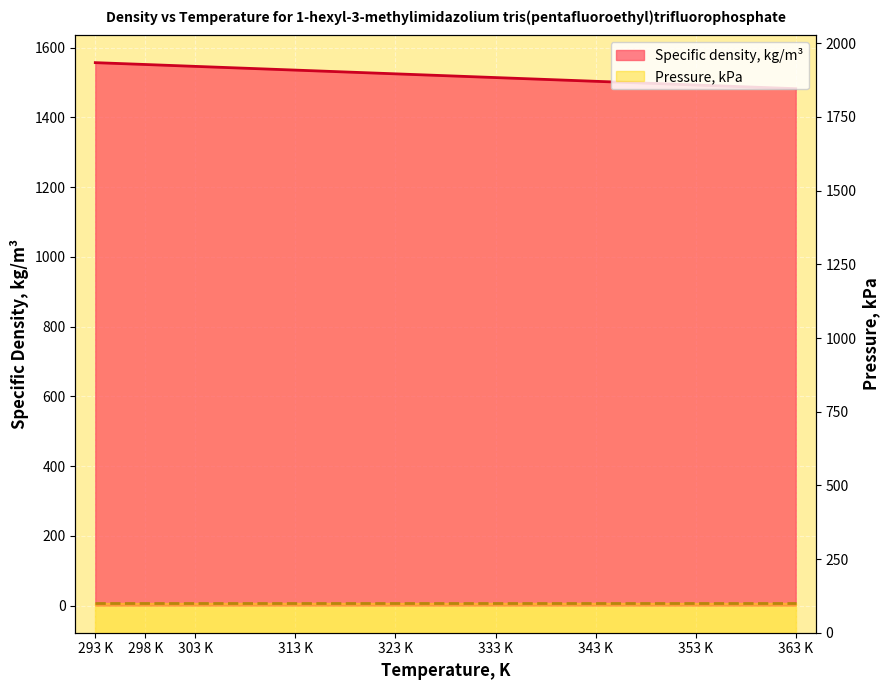

What is the label of the 9th point from the right?

293 K